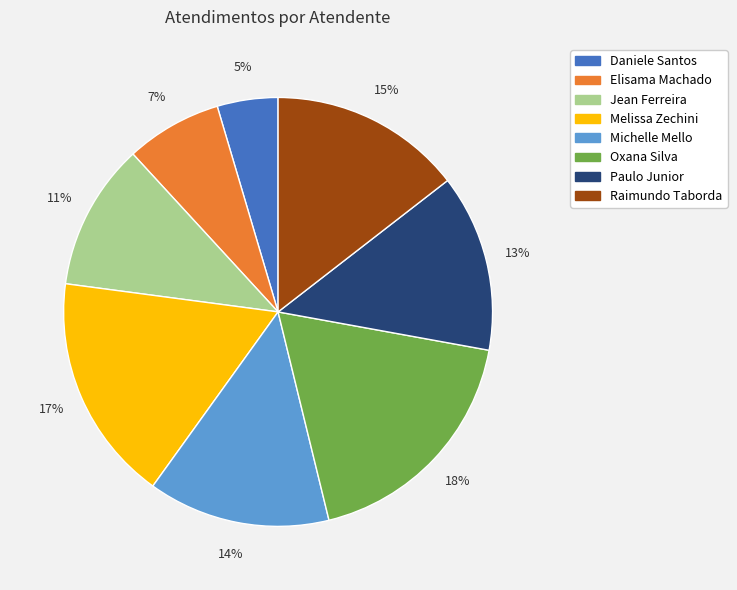

Is there any slice that represents more than half of the pie?

No